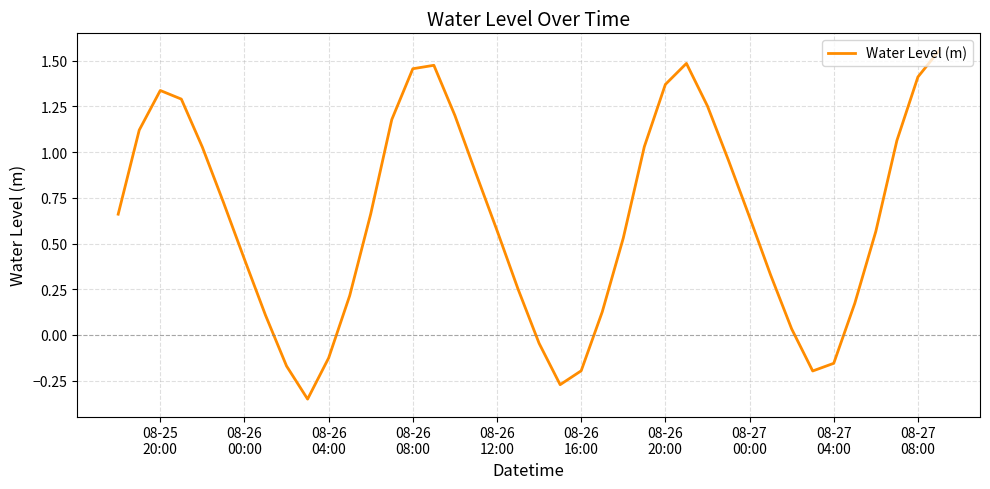

What is the difference between the maximum and minimum values?

1.9